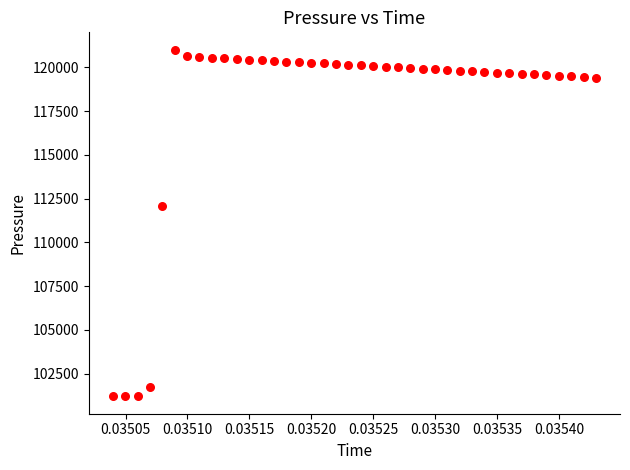

What is the range of Y values (max minus min)?

19803.8